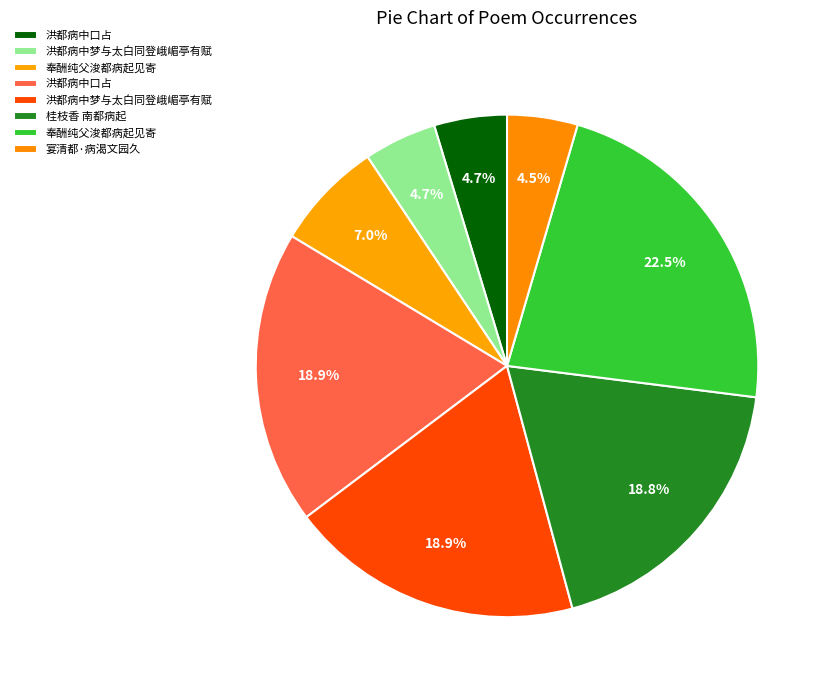

How many segments does this pie chart have?

8